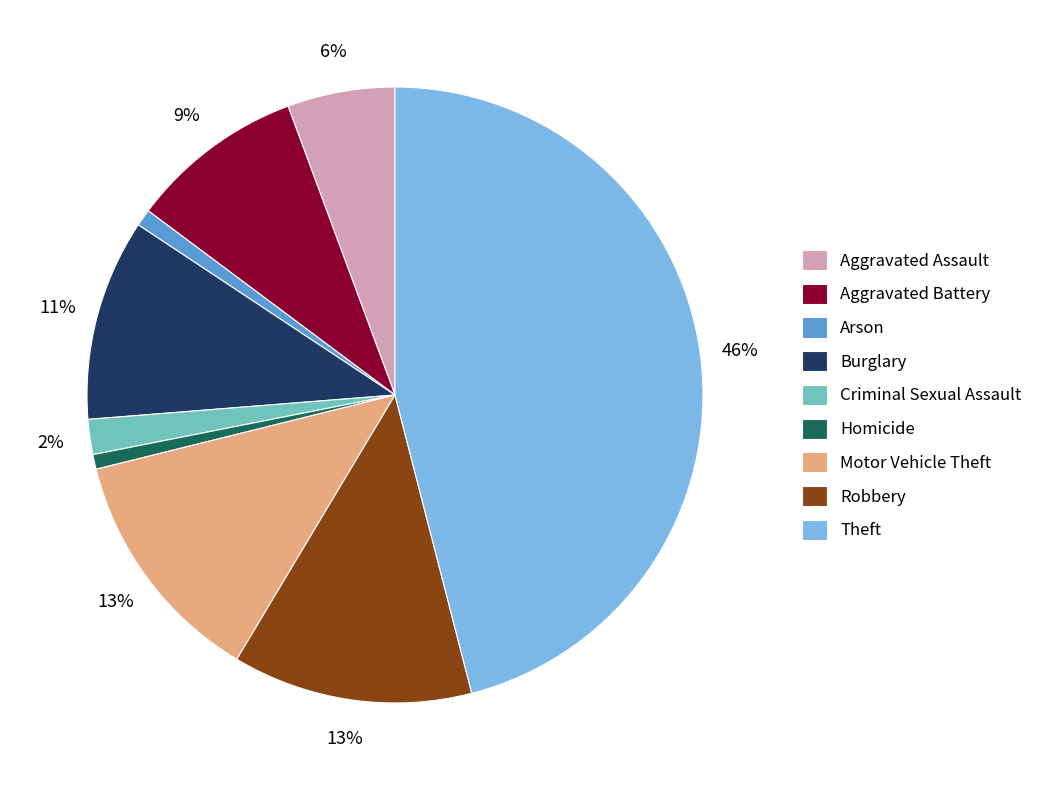

Does any single category account for the majority?

No